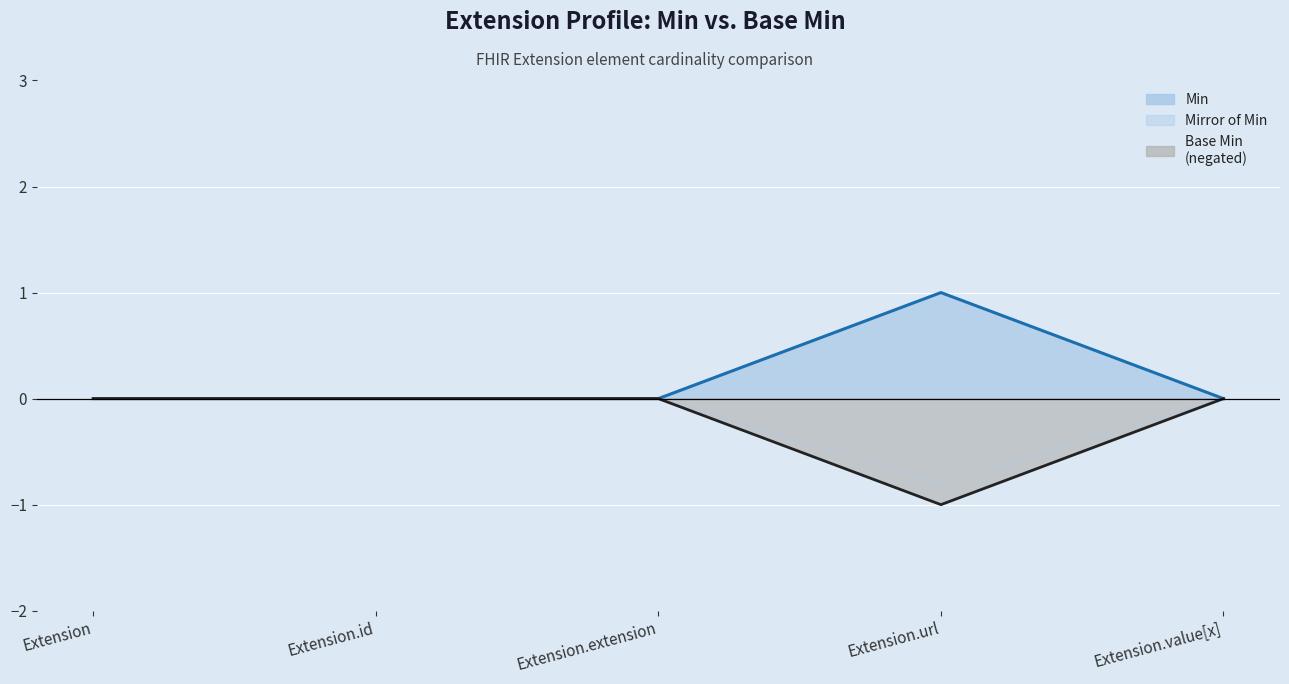

True or false: Min and Base Min (negated) intersect in this chart.

False